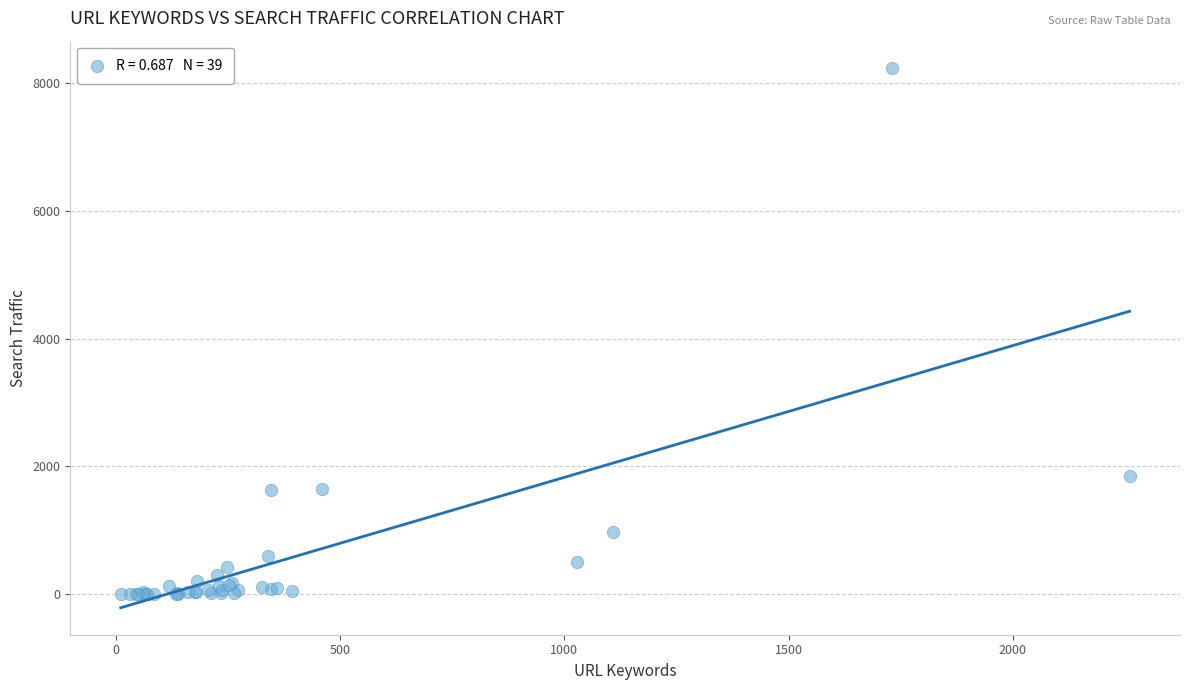

What Y value in the scatter plot is closest to 4124?

1854